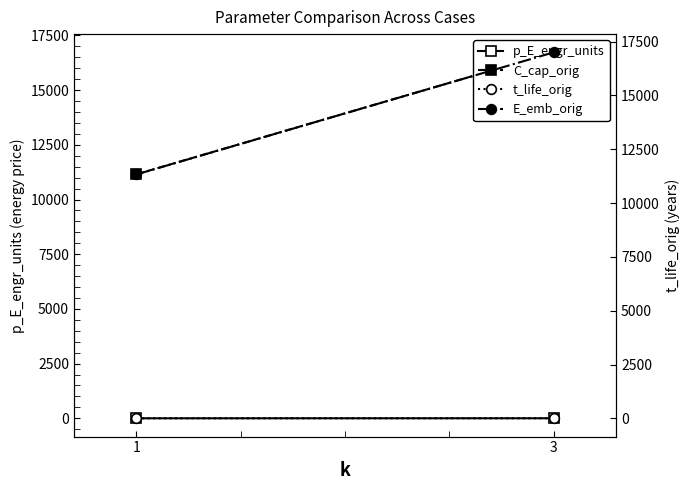

Which series has the largest total across all categories?

E_emb_orig